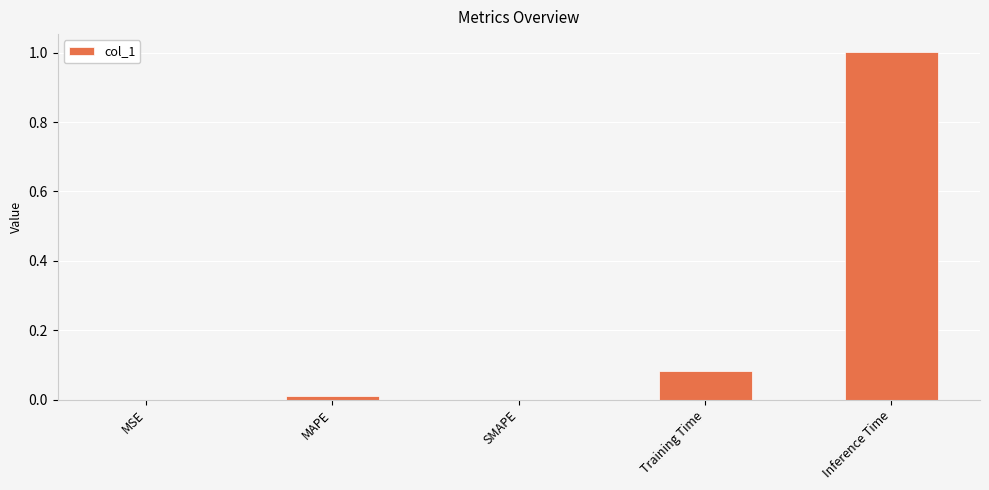

True or false: the data shows 0.0 at MAPE.

True